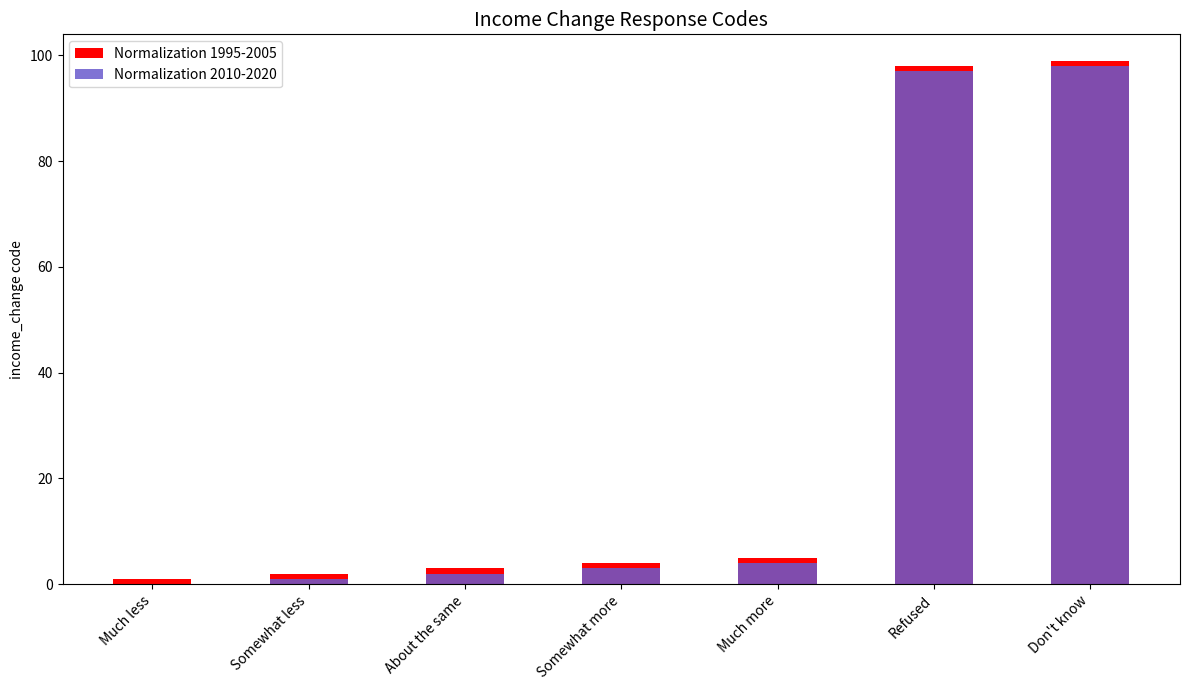

Between Somewhat less and Much more, which is larger?

Much more